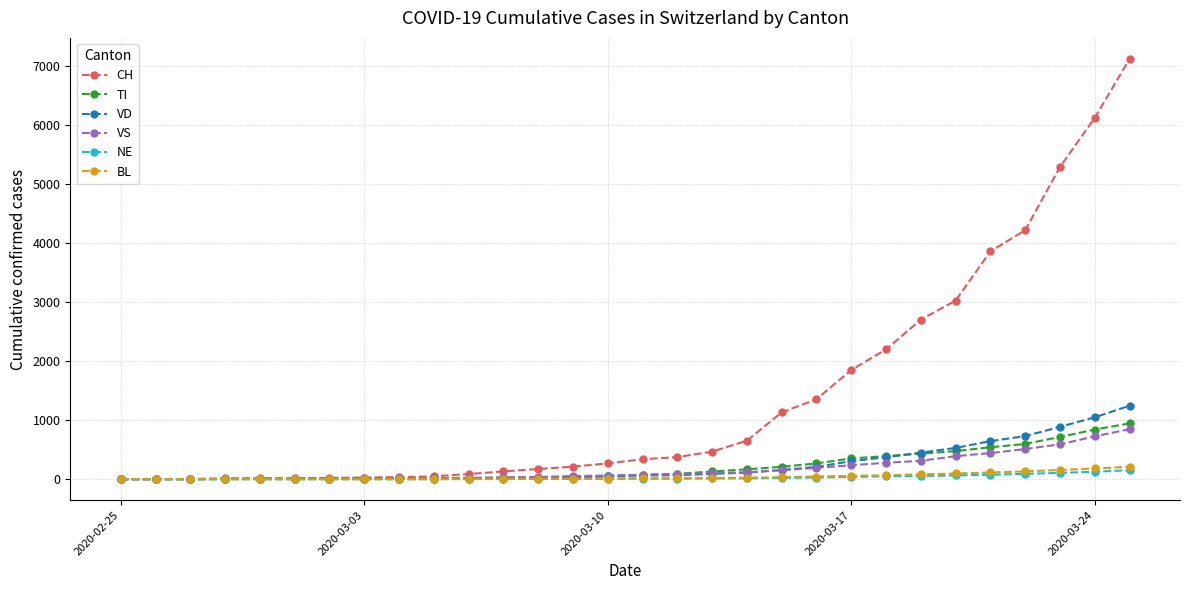

What are all the series names shown in the legend?

CH, TI, VD, VS, NE, BL